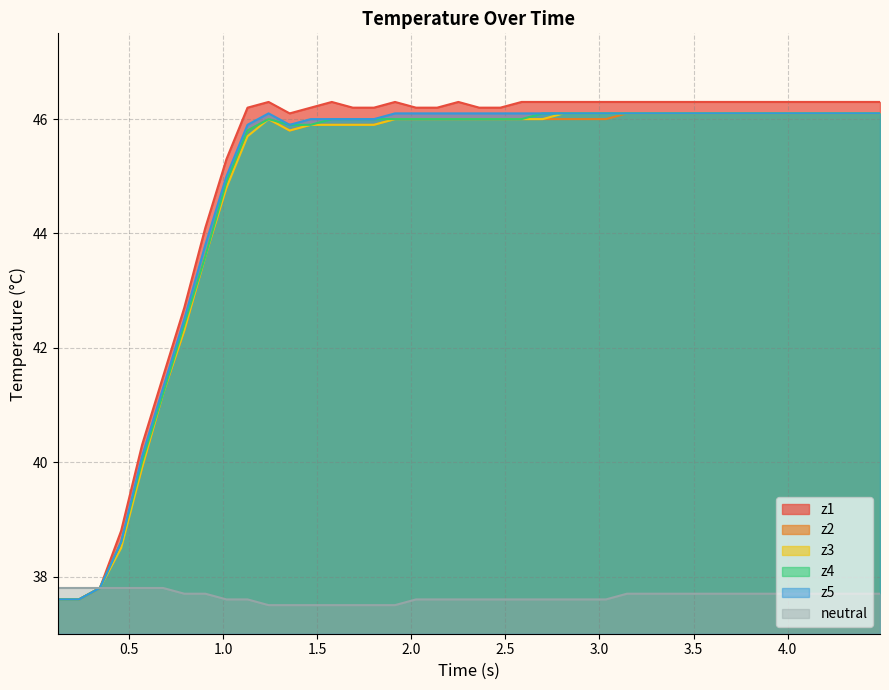

What is the difference between the second highest and minimum values in the z4 series?

8.5